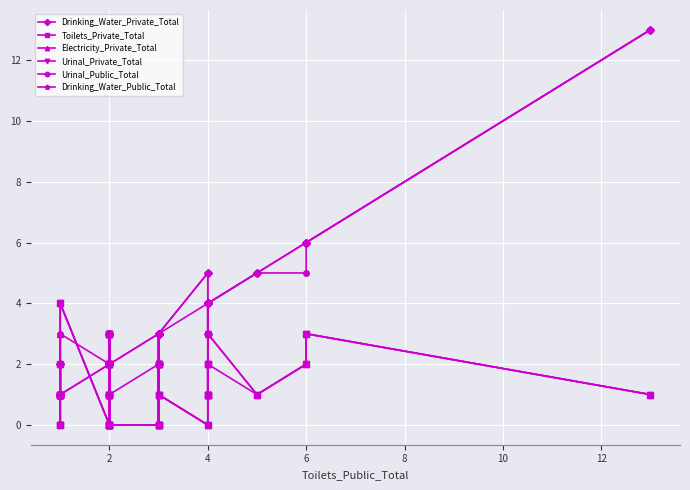

True or false: Drinking_Water_Private_Total and Urinal_Private_Total cross at least once.

True